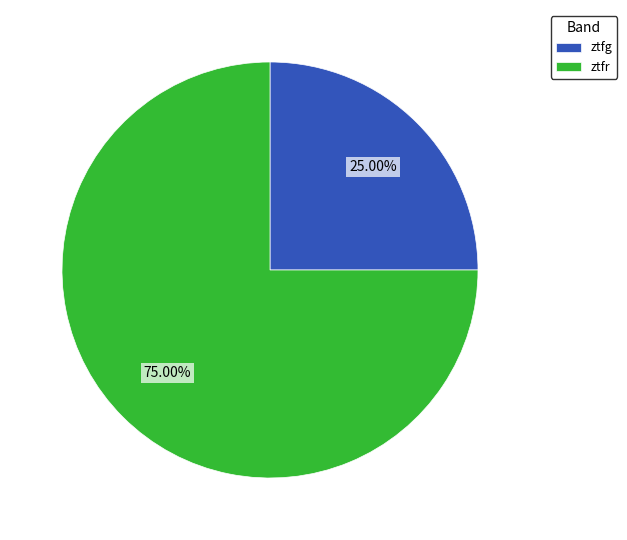

To the nearest percent, what is the combined percentage of ztfg and ztfr?

100%